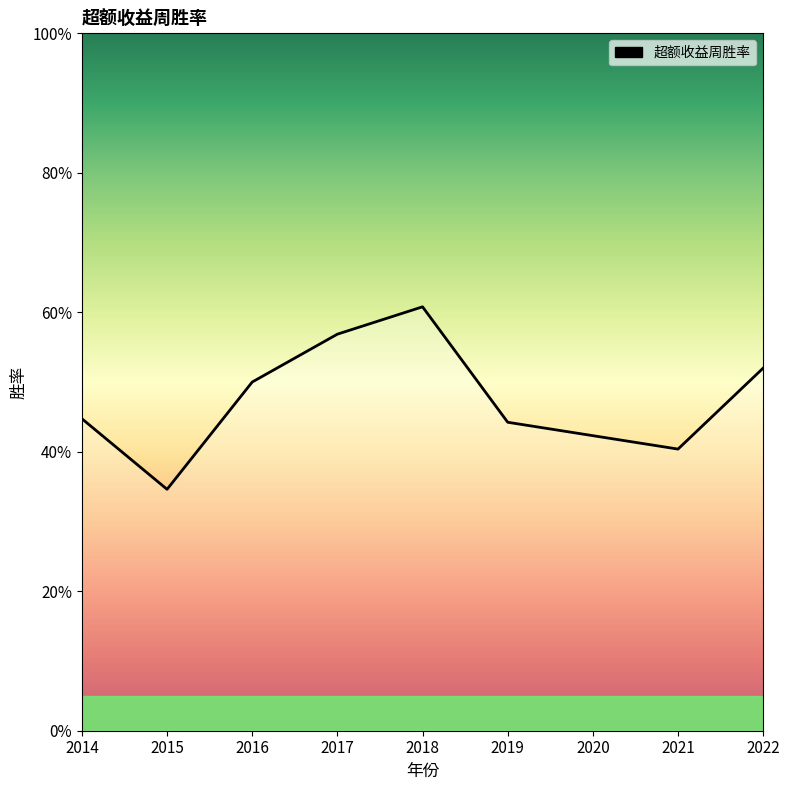

Does the chart display data point markers on the line(s)?

No